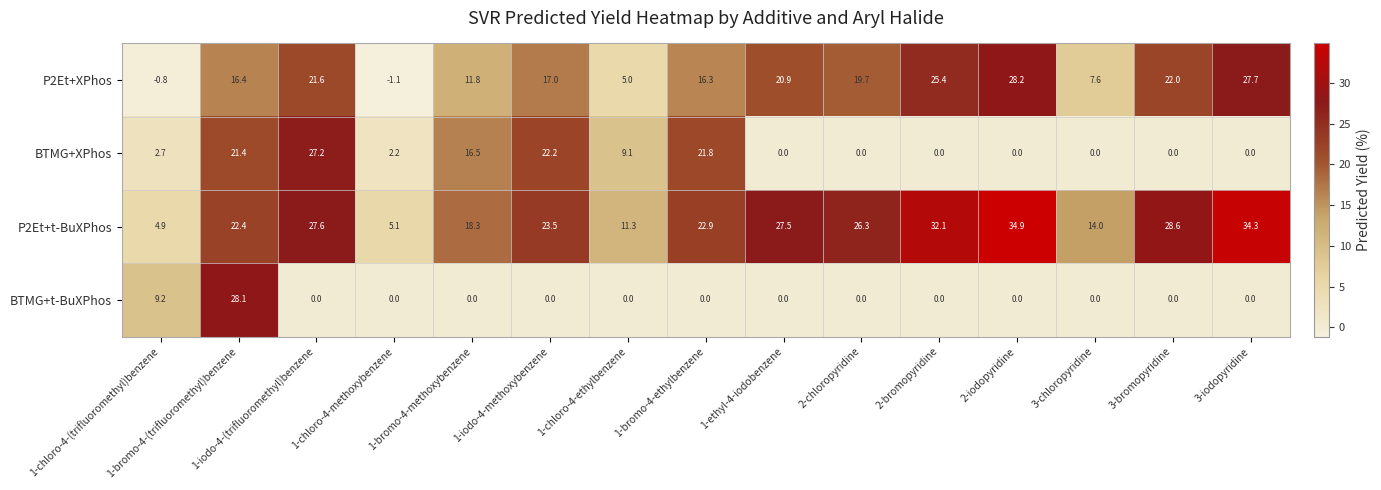

At which category is the sum across all series the highest?

1-bromo-4-(trifluoromethyl)benzene